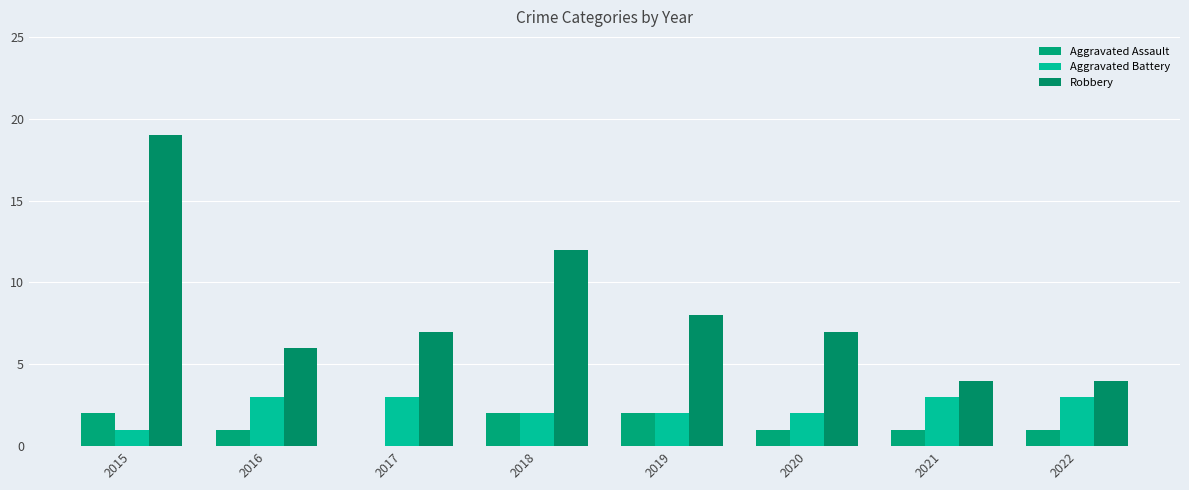

True or false: Aggravated Assault has a value of 2 at 2019.

True